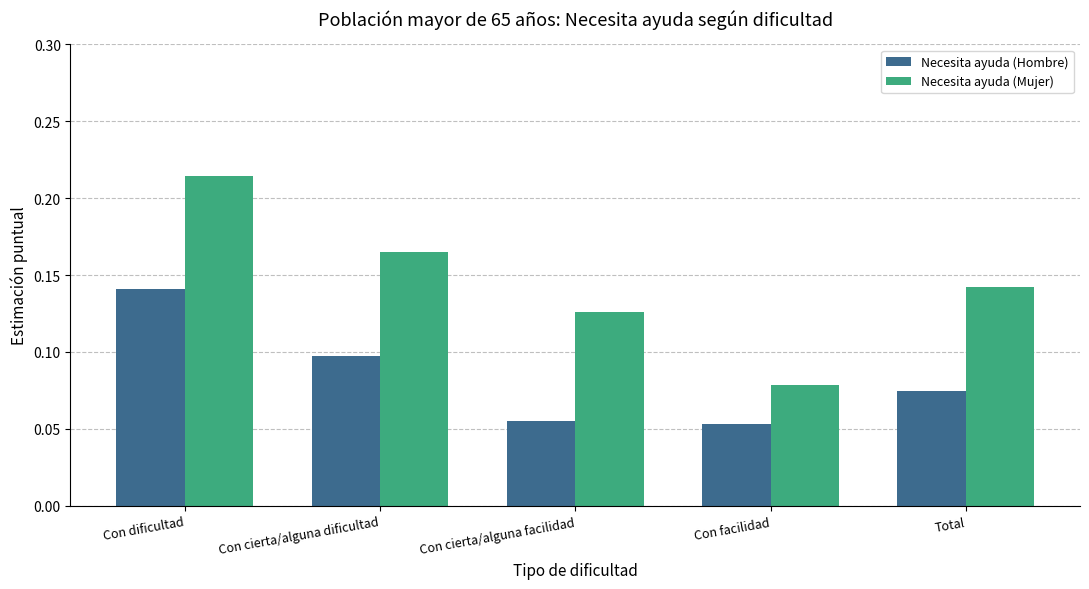

How many distinct data groups are displayed?

2